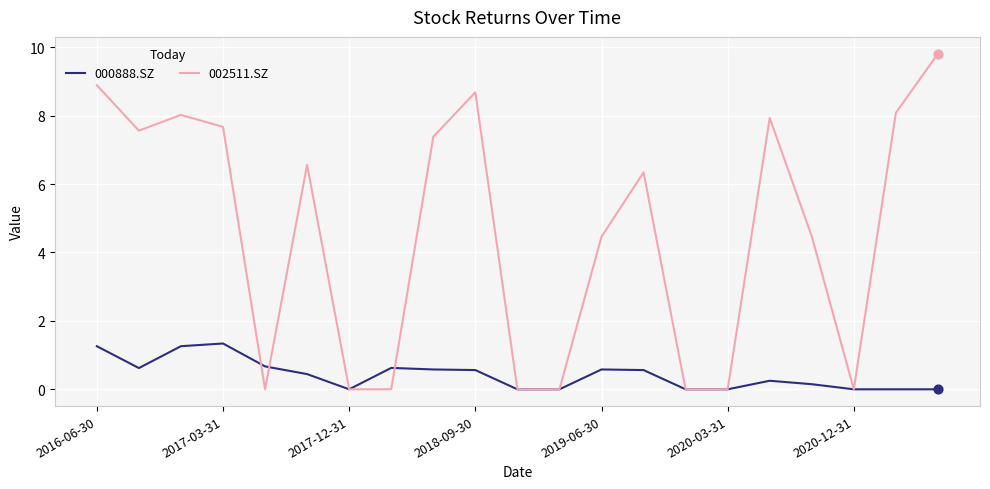

Which series has the largest total across all categories?

002511.SZ